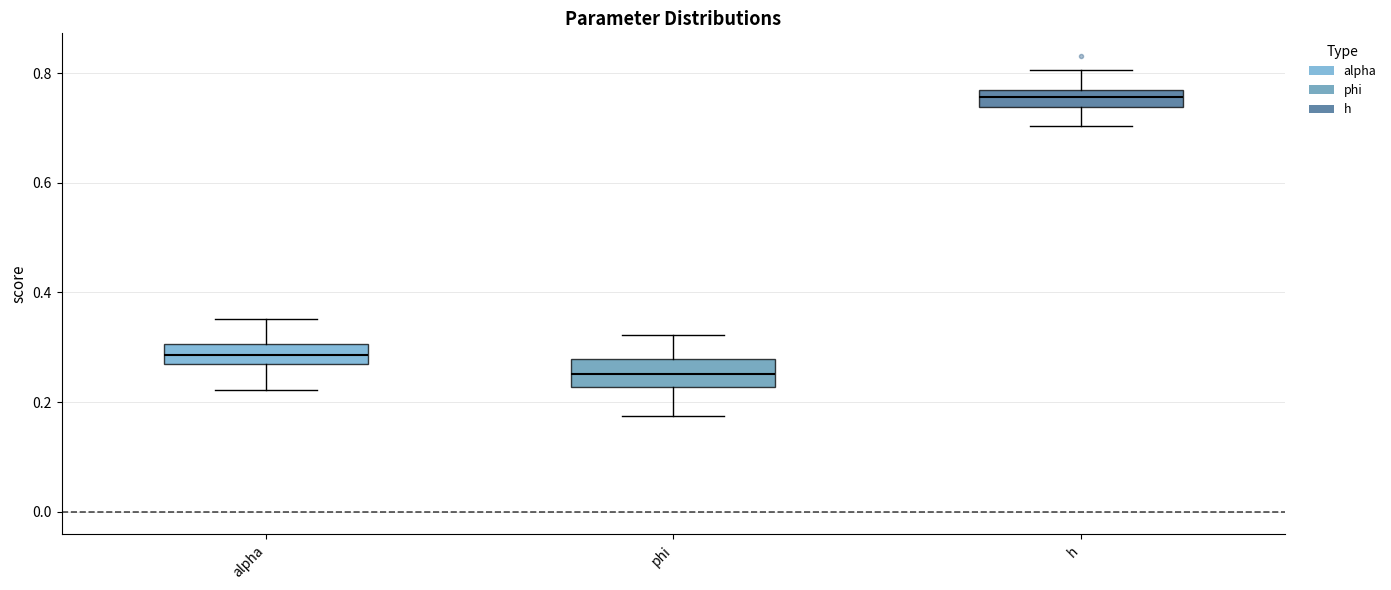

Reading left to right, read every box against the y-axis: the position of its median line, the range the box covers, and the ends of its whiskers. The values are not printed on the chart, so give them approximately, as read against the axis.

alpha: median 0.28, box 0.26 to 0.30, whiskers 0.22 to 0.36
phi: median 0.26, box 0.22 to 0.28, whiskers 0.18 to 0.32
h: median 0.76 (inside the box), box 0.74 to 0.76, whiskers 0.70 to 0.80